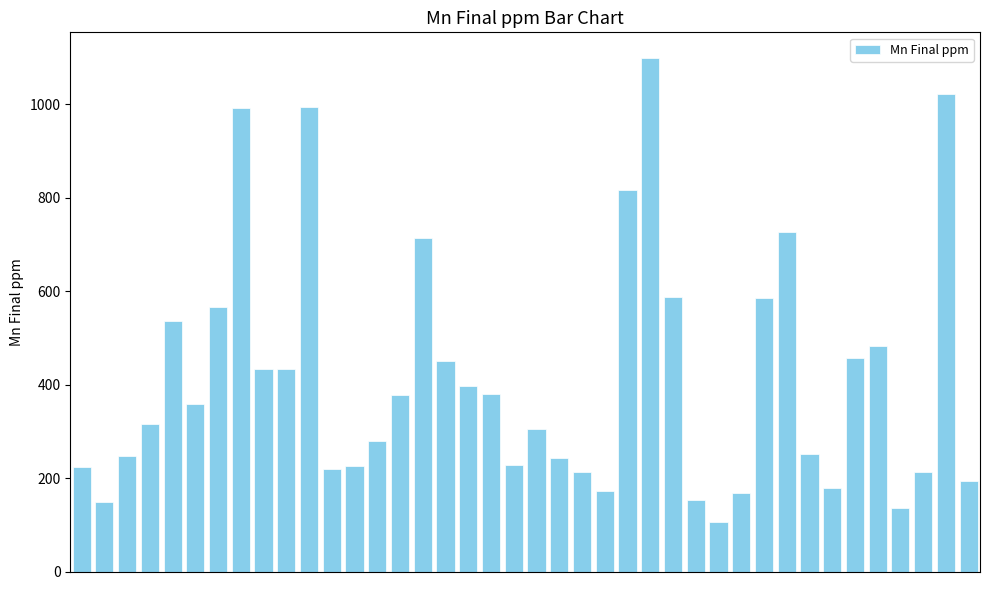

What is the average value?

416